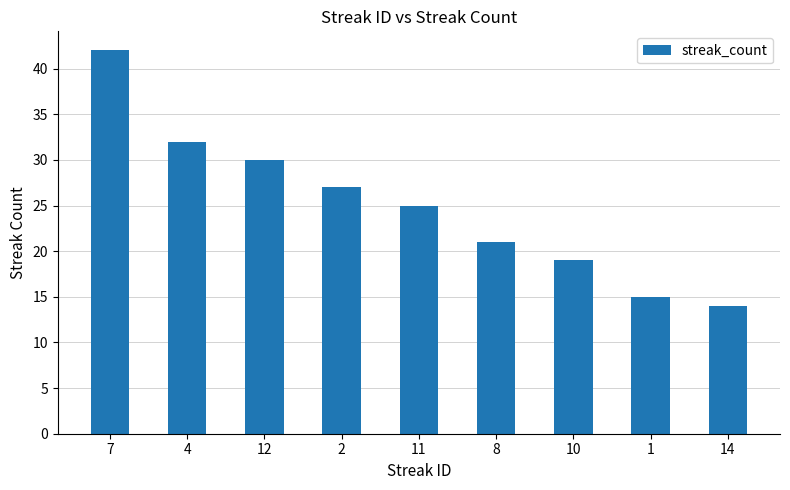

Where does the data first go above 25?

7